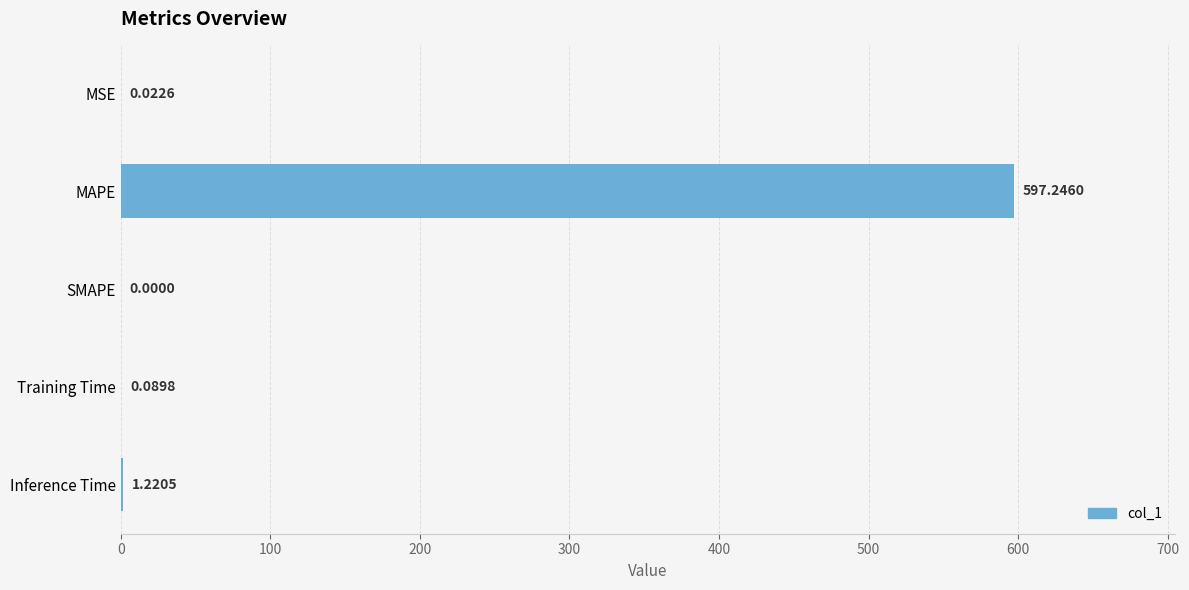

What is the sum of all values?

598.6